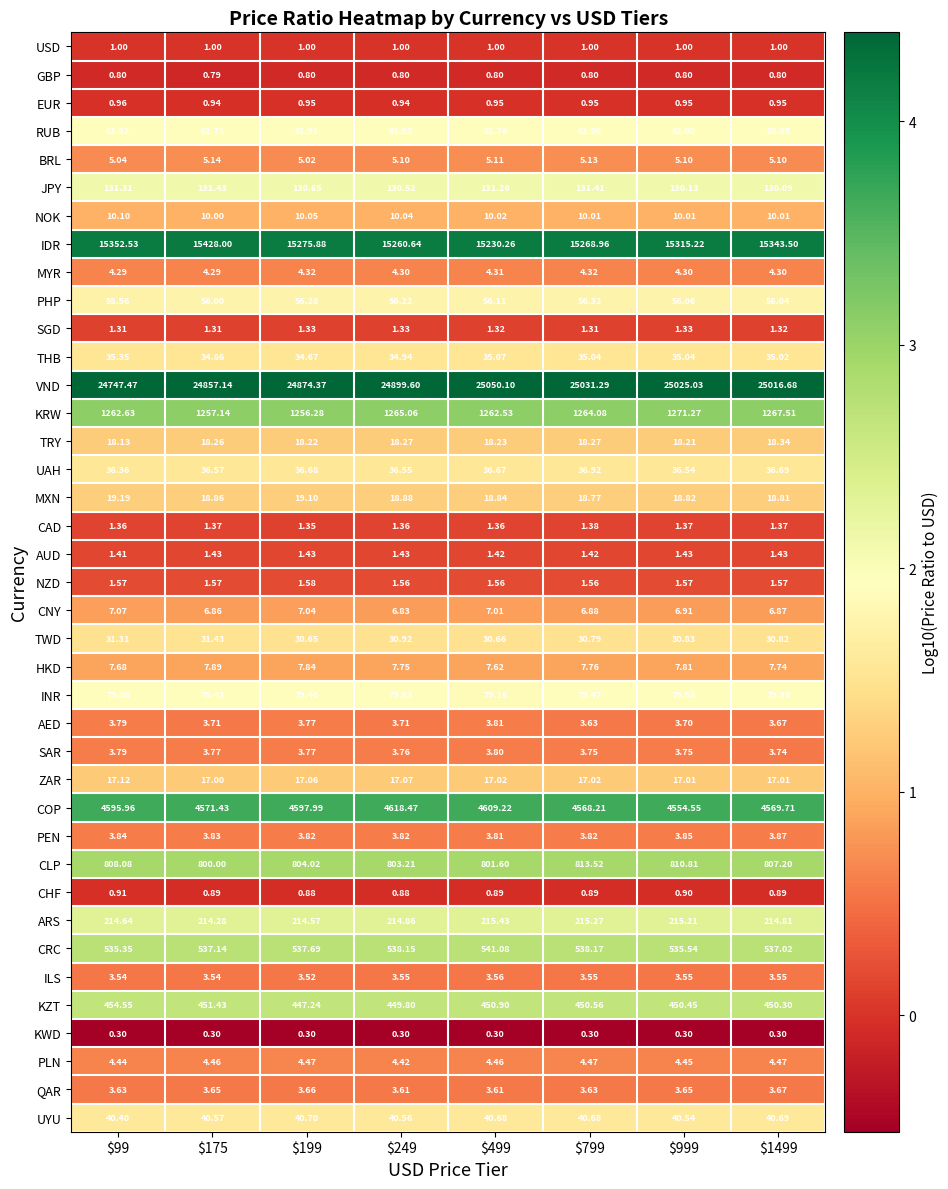

Rank the series by their maximum value, from lowest to highest.

KWD, GBP, CHF, EUR, USD, SGD, CAD, AUD, NZD, ILS, QAR, SAR, AED, PEN, MYR, PLN, BRL, CNY, HKD, NOK, ZAR, TRY, MXN, TWD, THB, UAH, UYU, PHP, INR, RUB, JPY, ARS, KZT, CRC, CLP, KRW, COP, IDR, VND